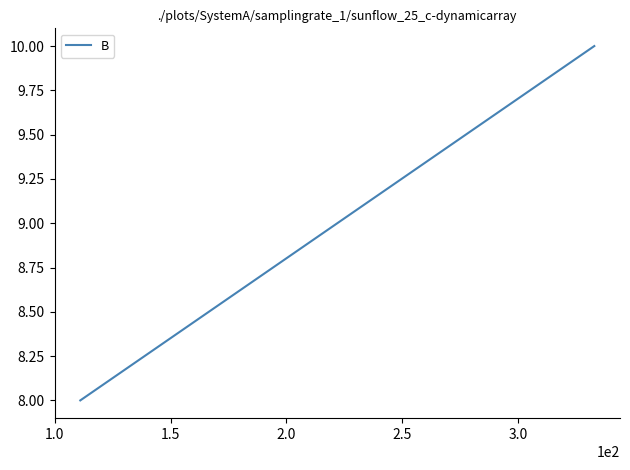

What is the greatest value displayed?

10